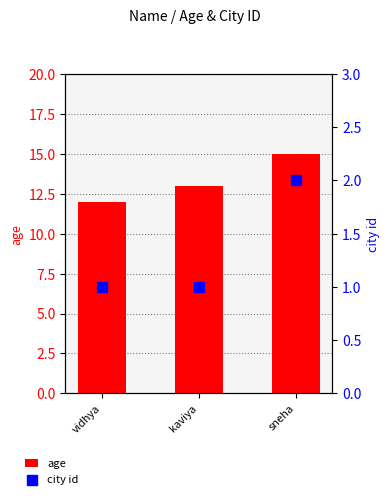

Which series contains the lowest Y value?

city id